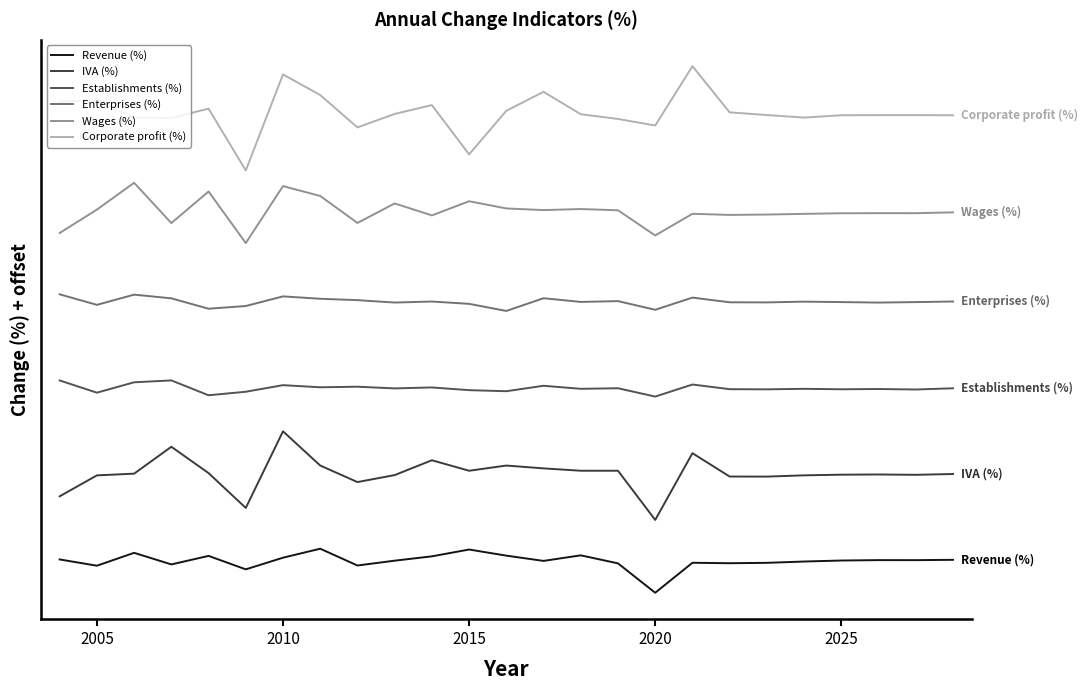

What are all the series names shown in the legend?

Revenue (%), IVA (%), Establishments (%), Enterprises (%), Wages (%), Corporate profit (%)